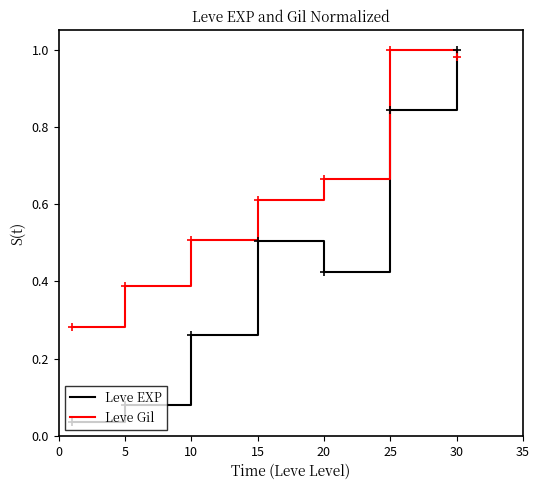

Does the chart have visible grid lines?

No